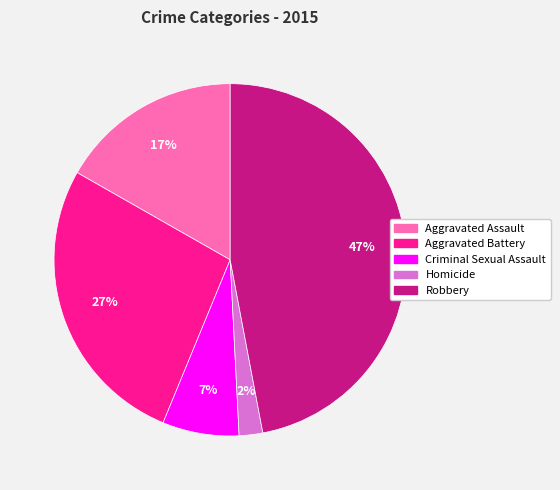

What is the largest slice in the pie chart?

Robbery